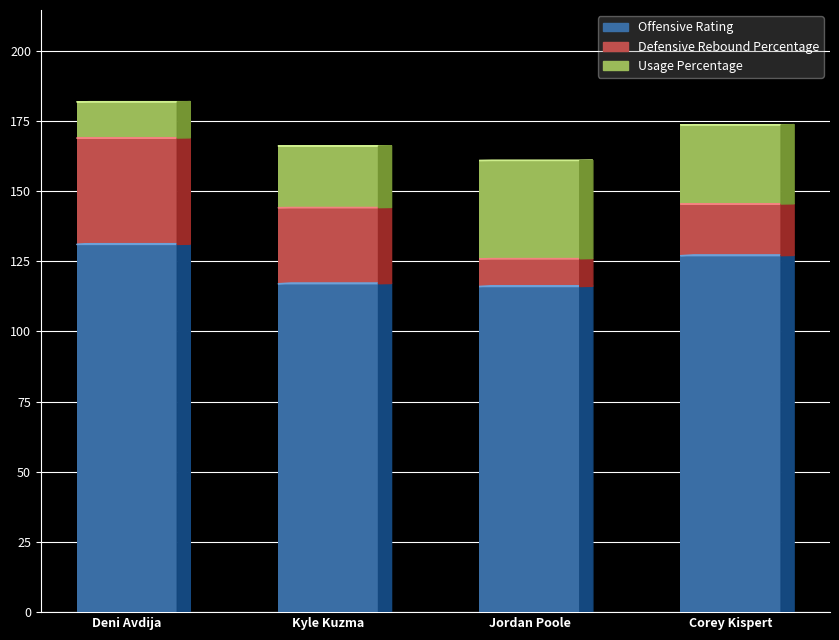

Reading left to right, what are all the values shown in this chart?

Offensive Rating: Deni Avdija=131.0	Kyle Kuzma=117.0	Jordan Poole=116.0	Corey Kispert=127.0
Defensive Rebound Percentage: Deni Avdija=37.9	Kyle Kuzma=27.1	Jordan Poole=9.9	Corey Kispert=18.4
Usage Percentage: Deni Avdija=12.9	Kyle Kuzma=22.0	Jordan Poole=35.0	Corey Kispert=28.2